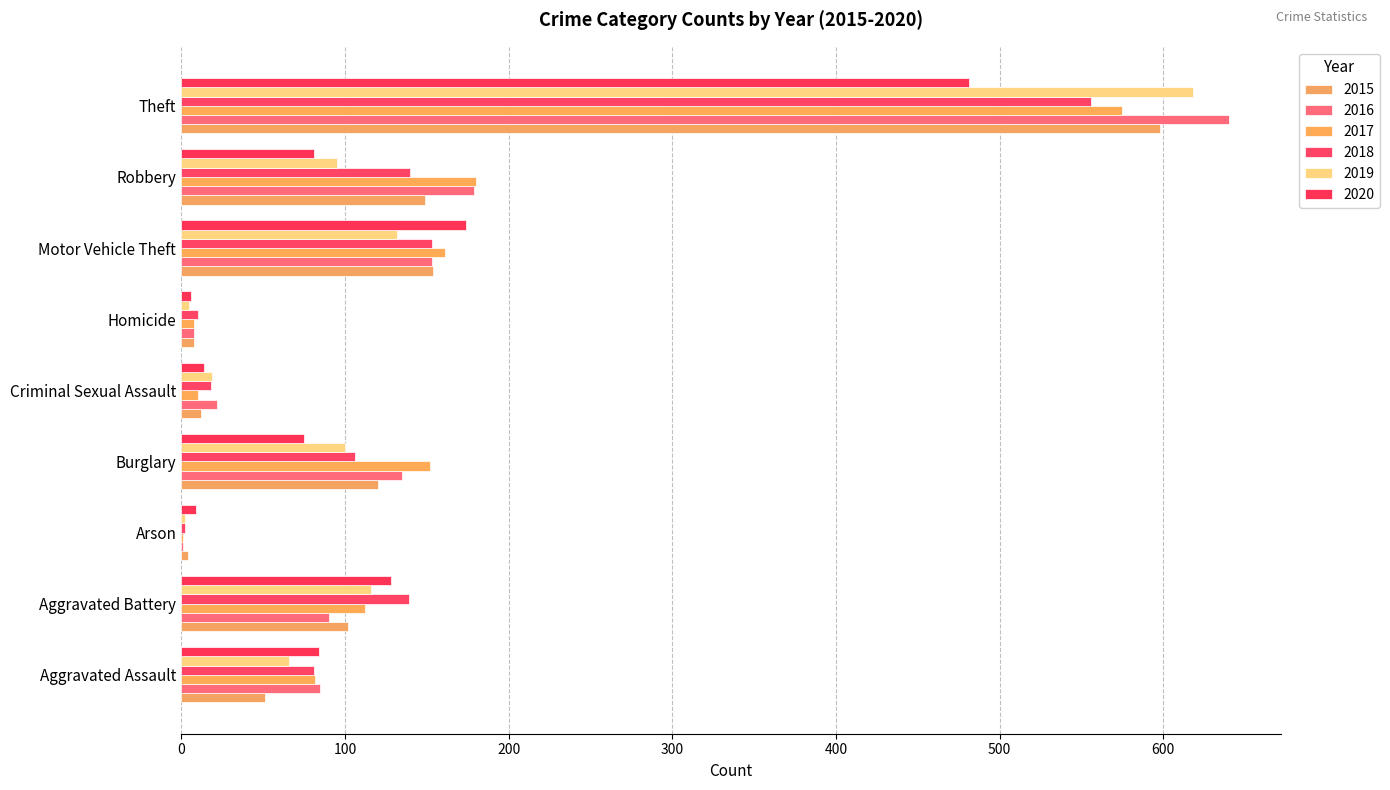

How many categories are shown in the chart?

9